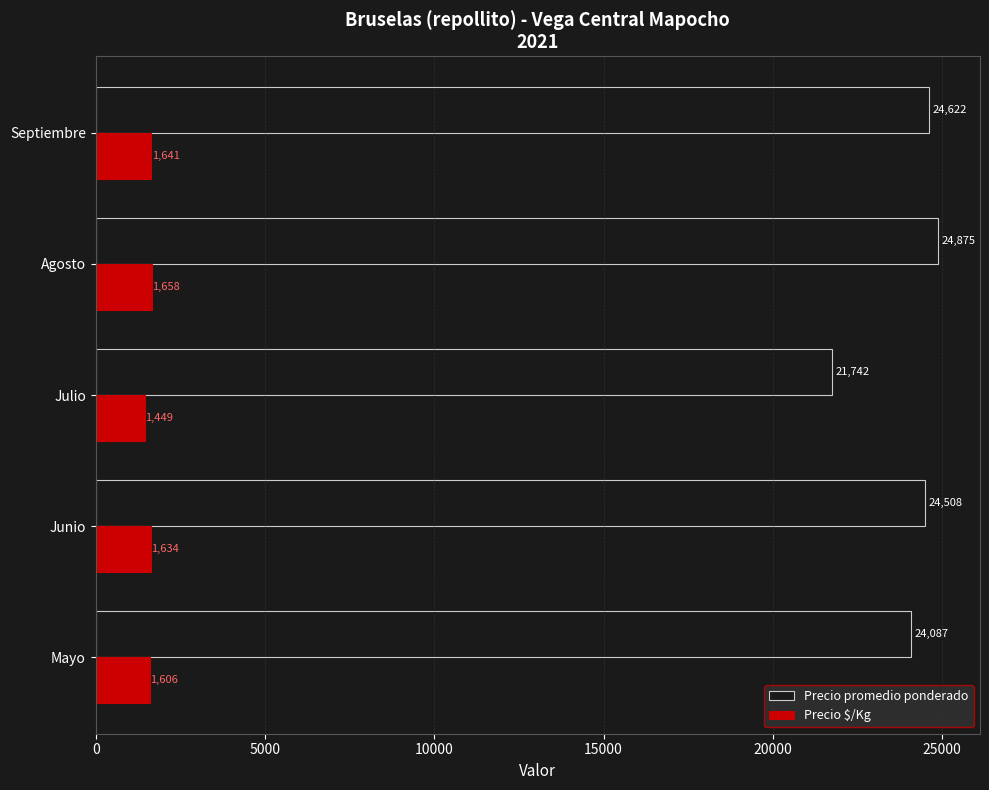

Which series has the largest range (max minus min)?

Precio promedio ponderado